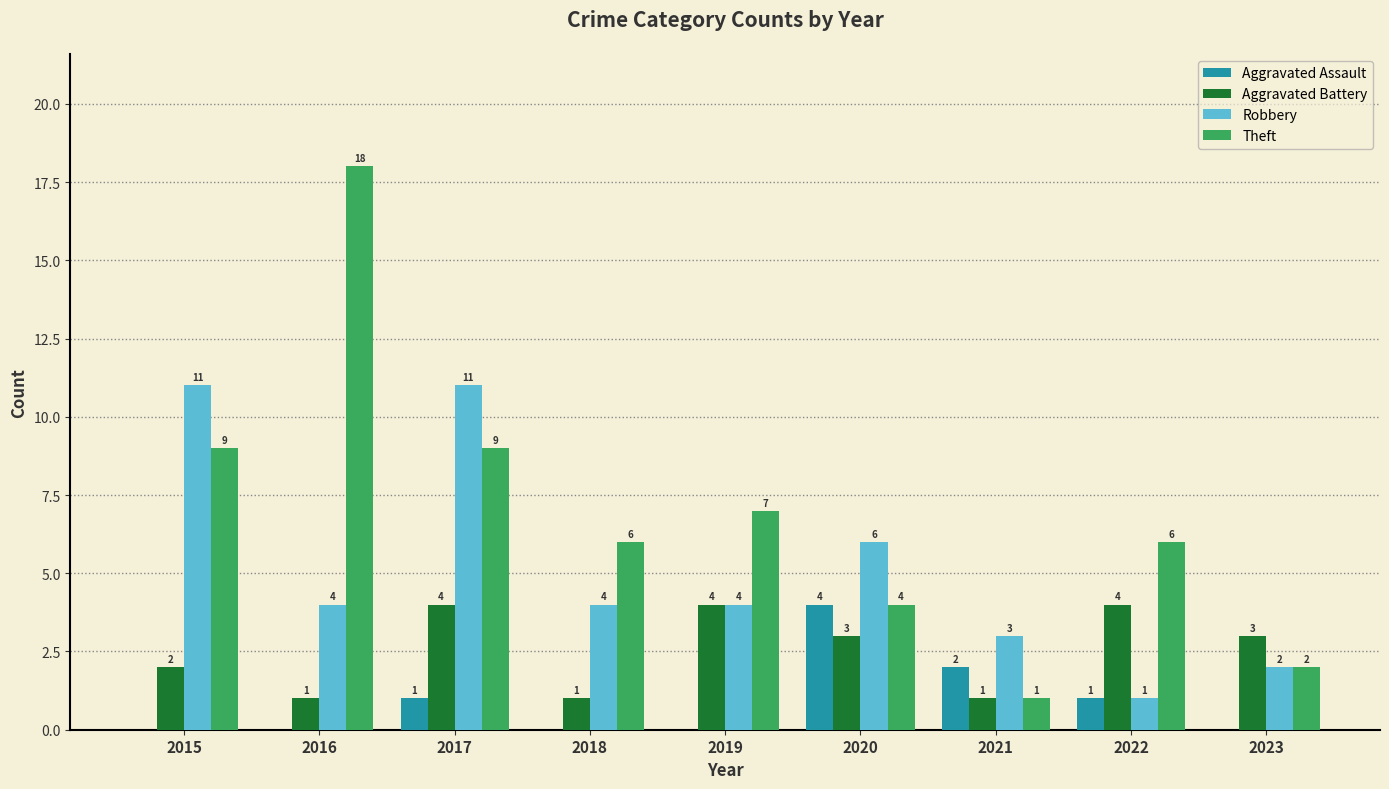

What is the highest value of the Aggravated Battery series?

4